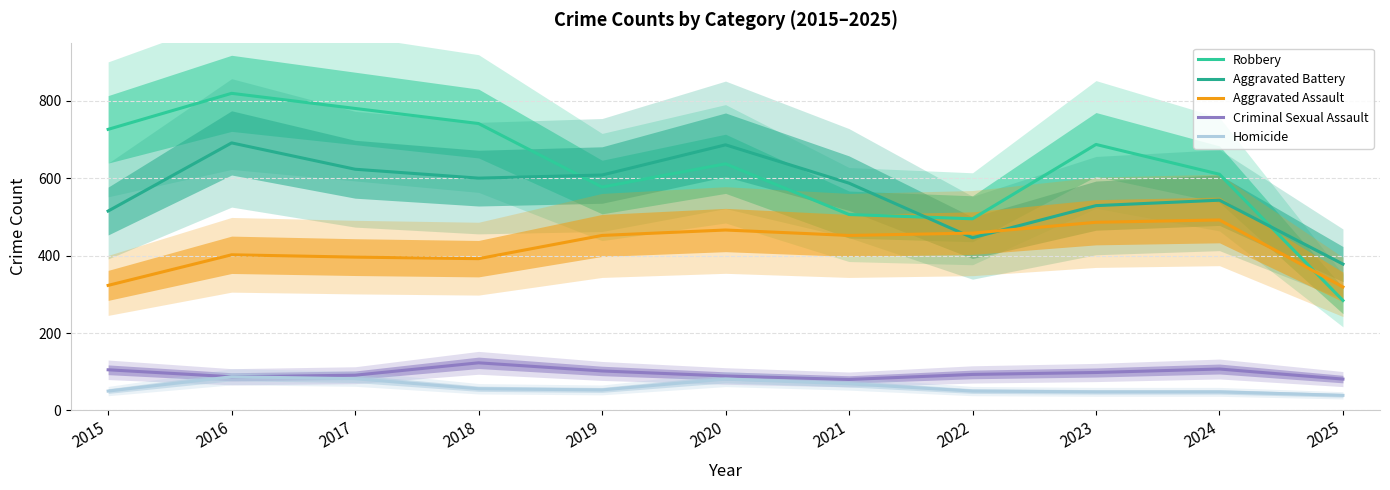

What is the value of the Homicide point at the 8th from the left?

50